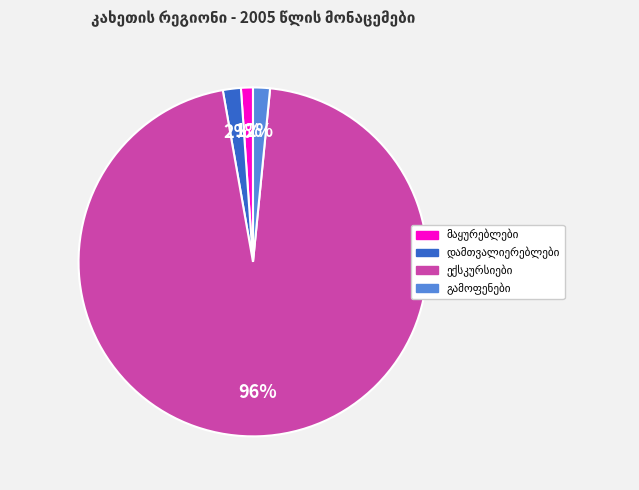

To the nearest percent, what is the average slice percentage?

25%